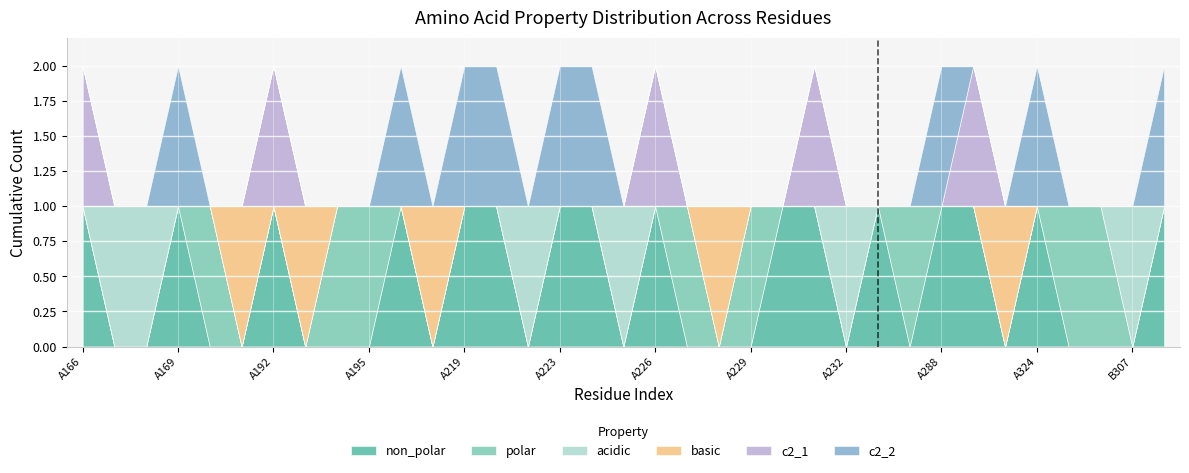

What is the sum of the non_polar values at A326 and A166?

1